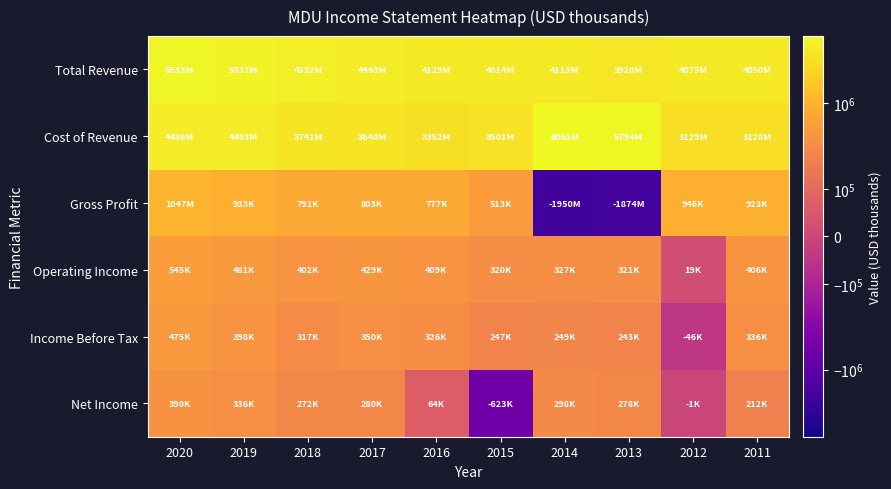

Which series changed the most between 2017 and 2013?

Gross Profit